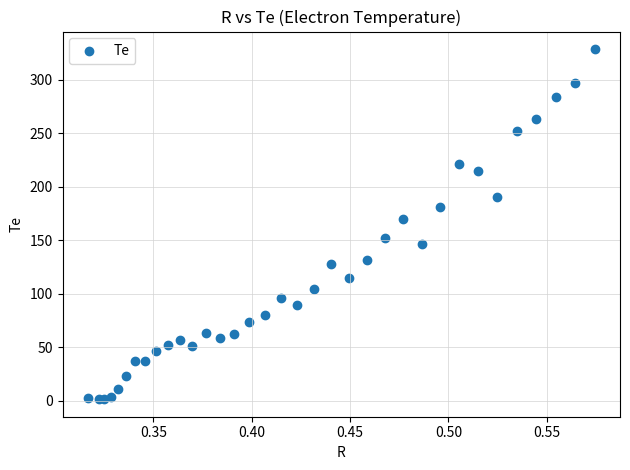

What Y value in the scatter plot is closest to 165?

170.4